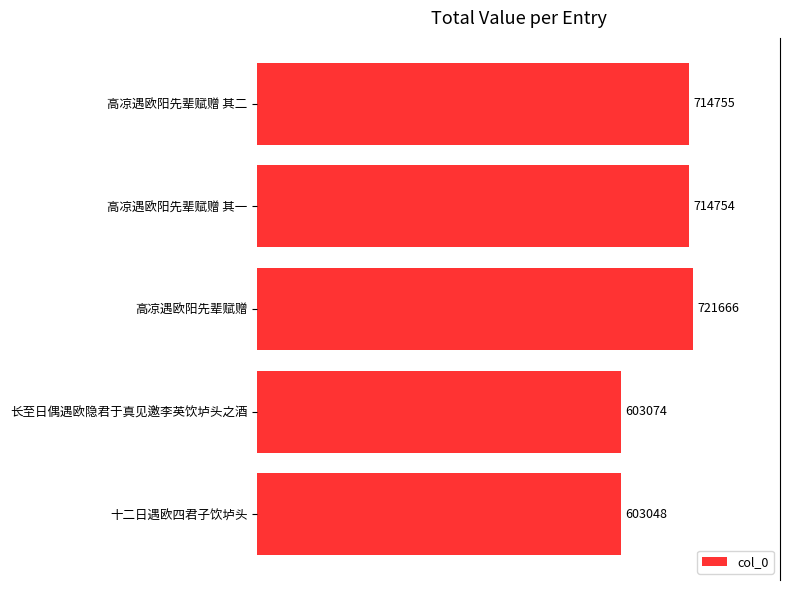

What is the difference between the second highest and minimum values?

111707